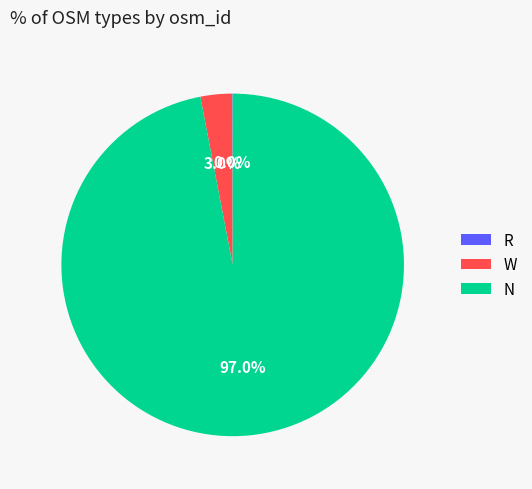

What is the largest slice in the pie chart?

N